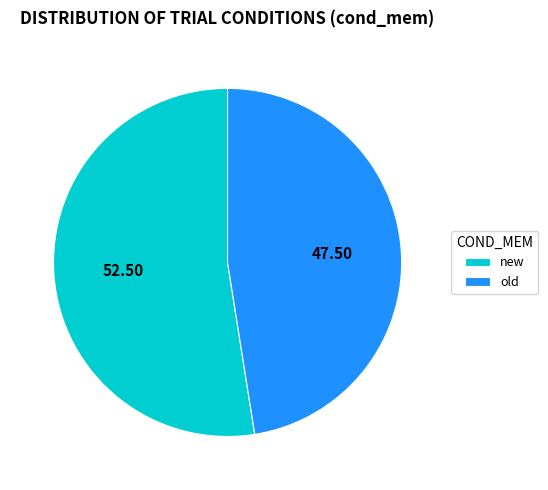

Does old represent more than half of the total?

No